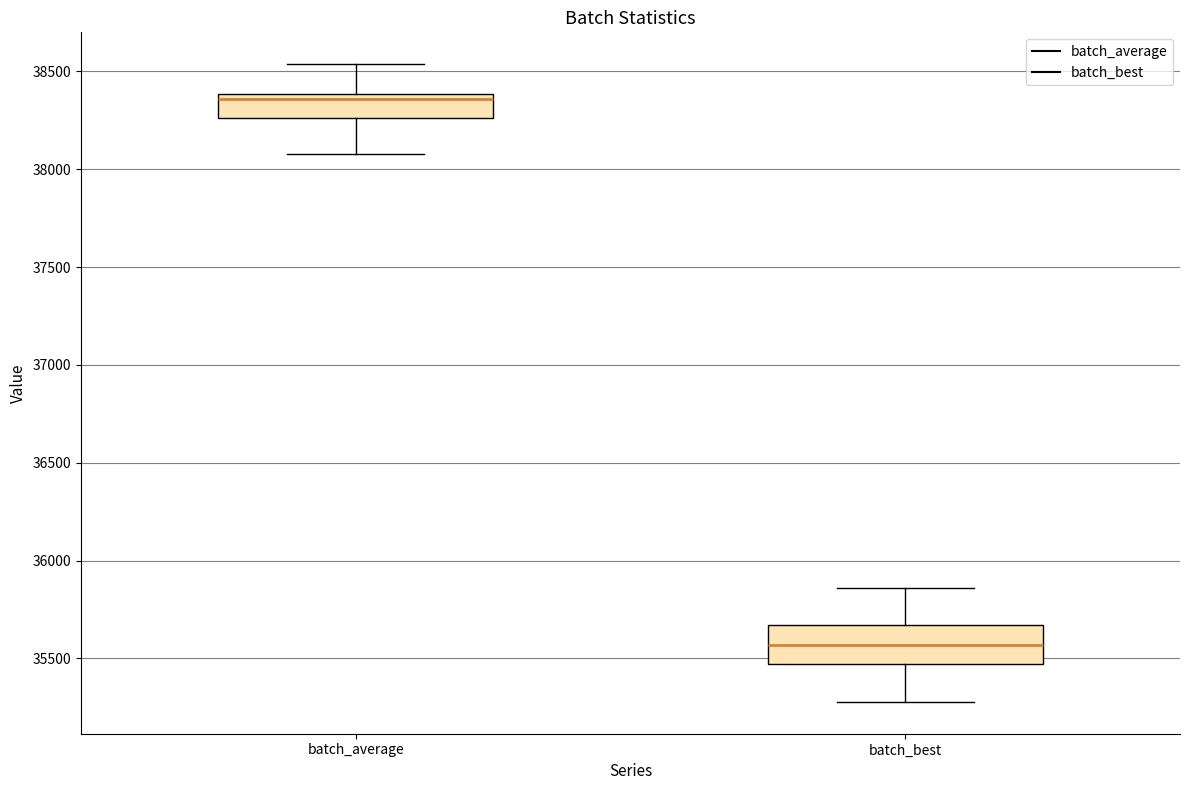

Where does the lower whisker of the box for batch_average end on the y-axis? The values are not printed on the chart, so give them approximately, as read against the axis.

38100